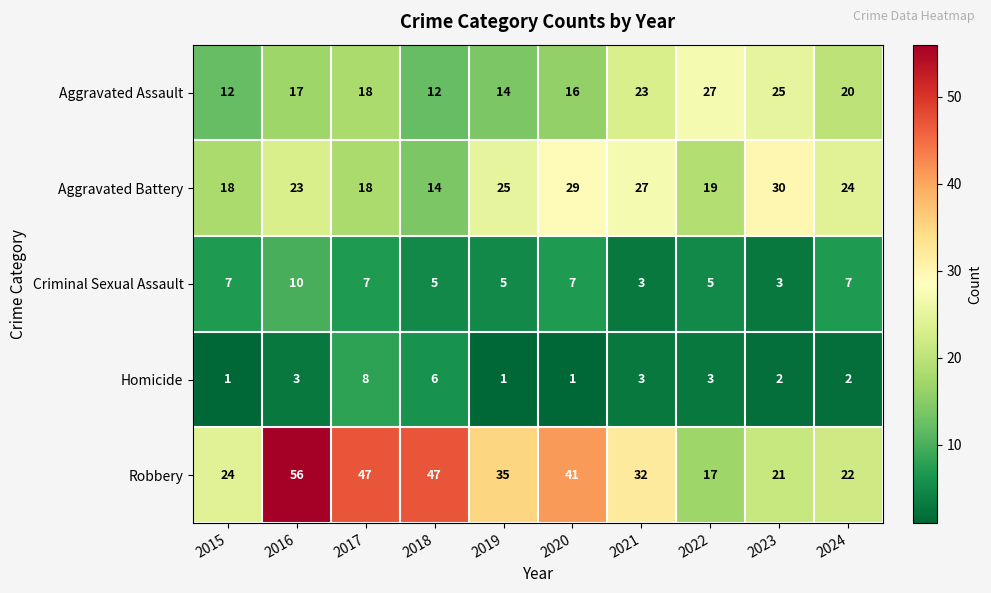

Which series has the widest spread of values?

Robbery